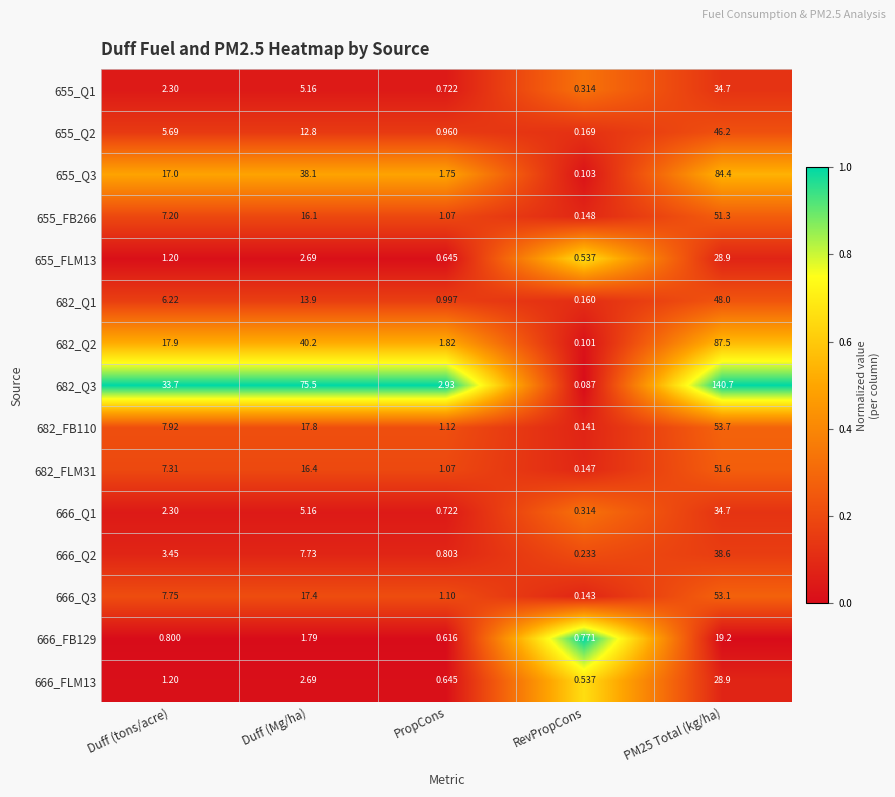

Which category has the lowest value in the 655_FB266 series?

RevPropCons